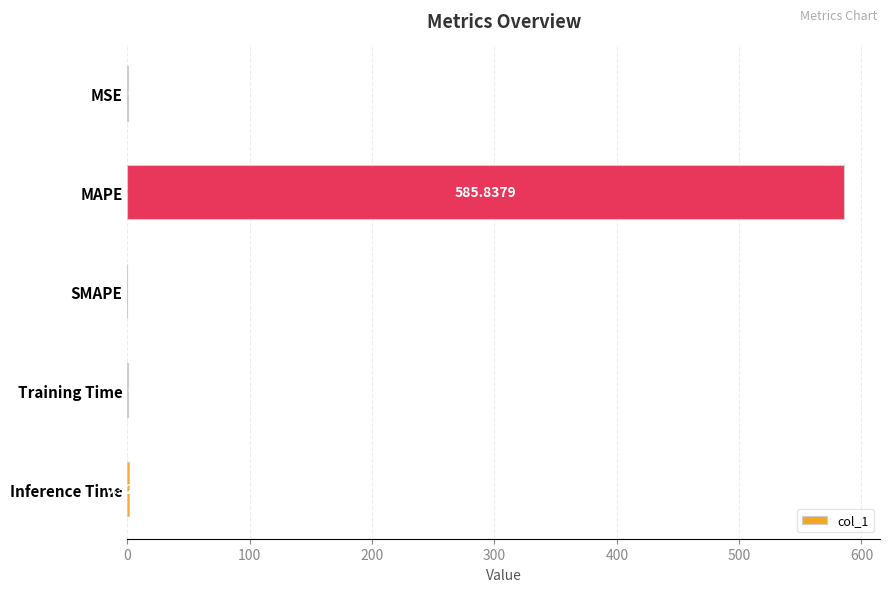

Which has a higher value, MAPE or MSE?

MAPE